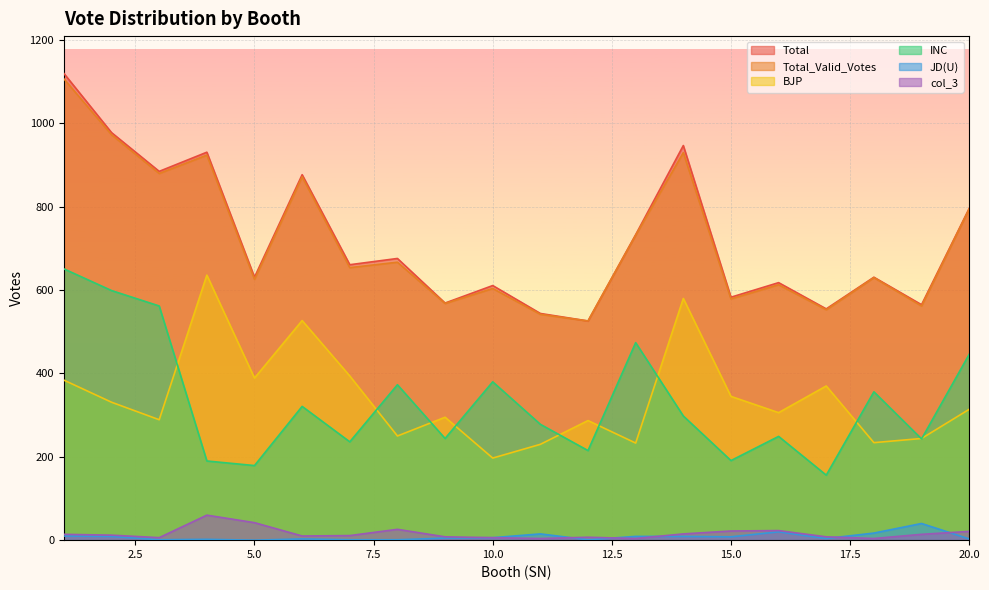

How many values in the col_3 series exceed 12?

9